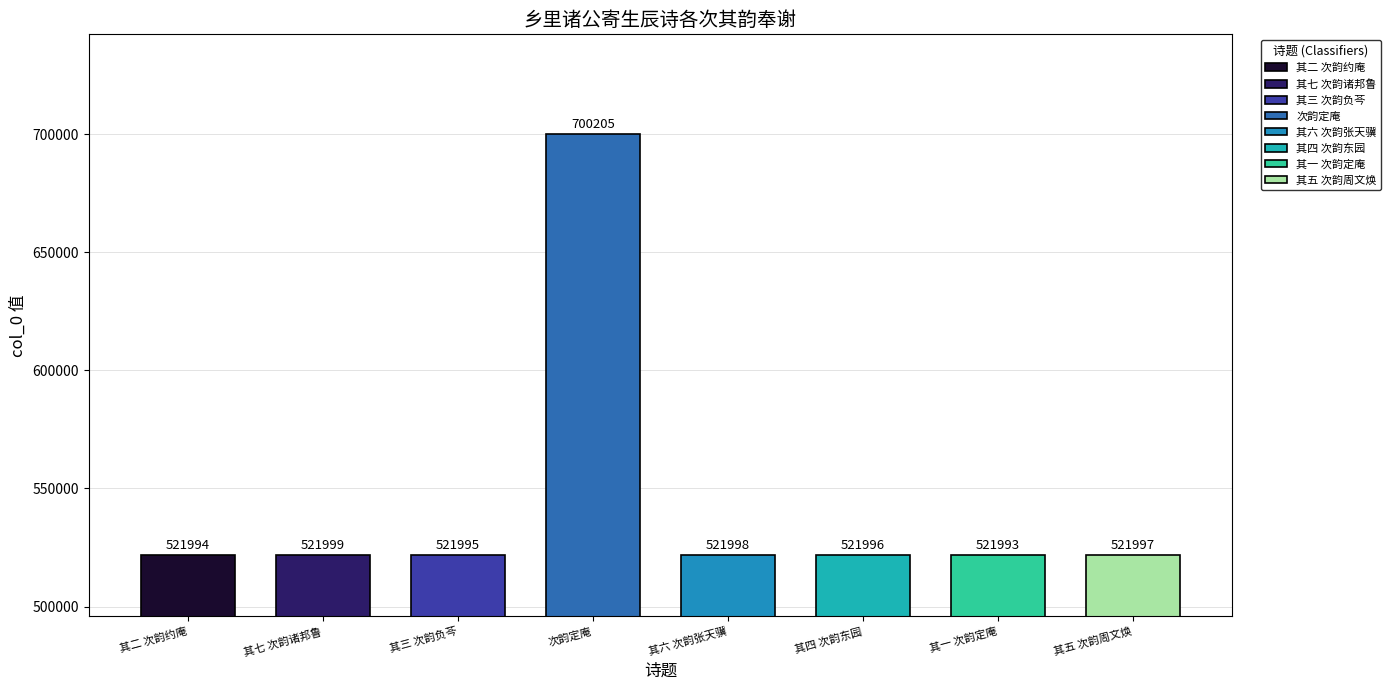

What is the difference between the values at 次韵定庵 and 其三 次韵负芩?

178210